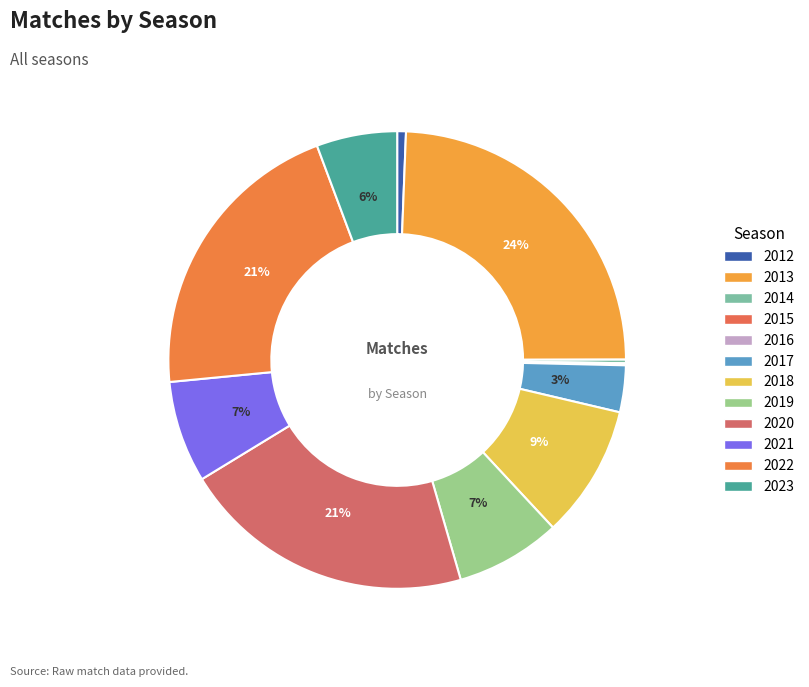

What is the largest slice in the pie chart?

2013